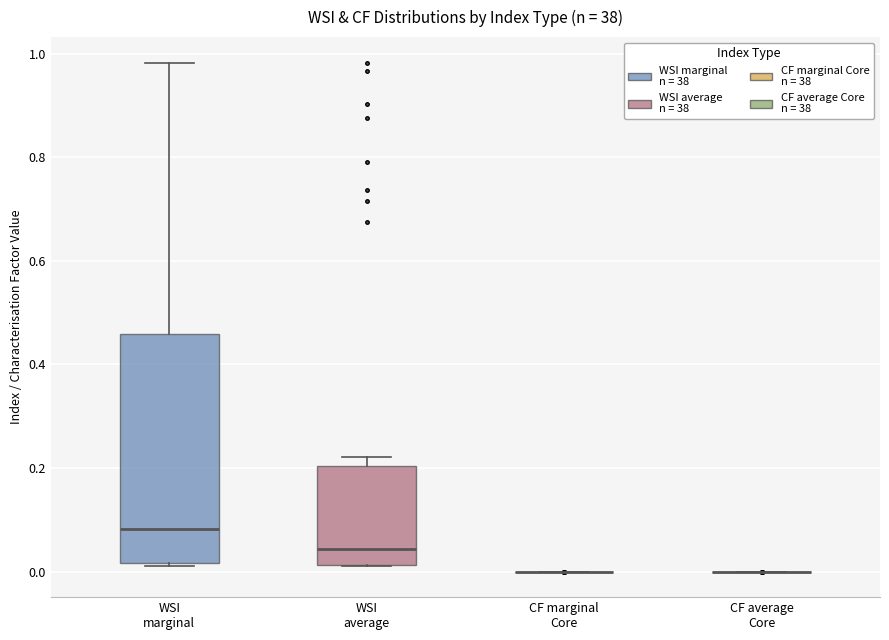

Where does the median line of the box for WSI marginal sit on the y-axis? The values are not printed on the chart, so give them approximately, as read against the axis.

0.08